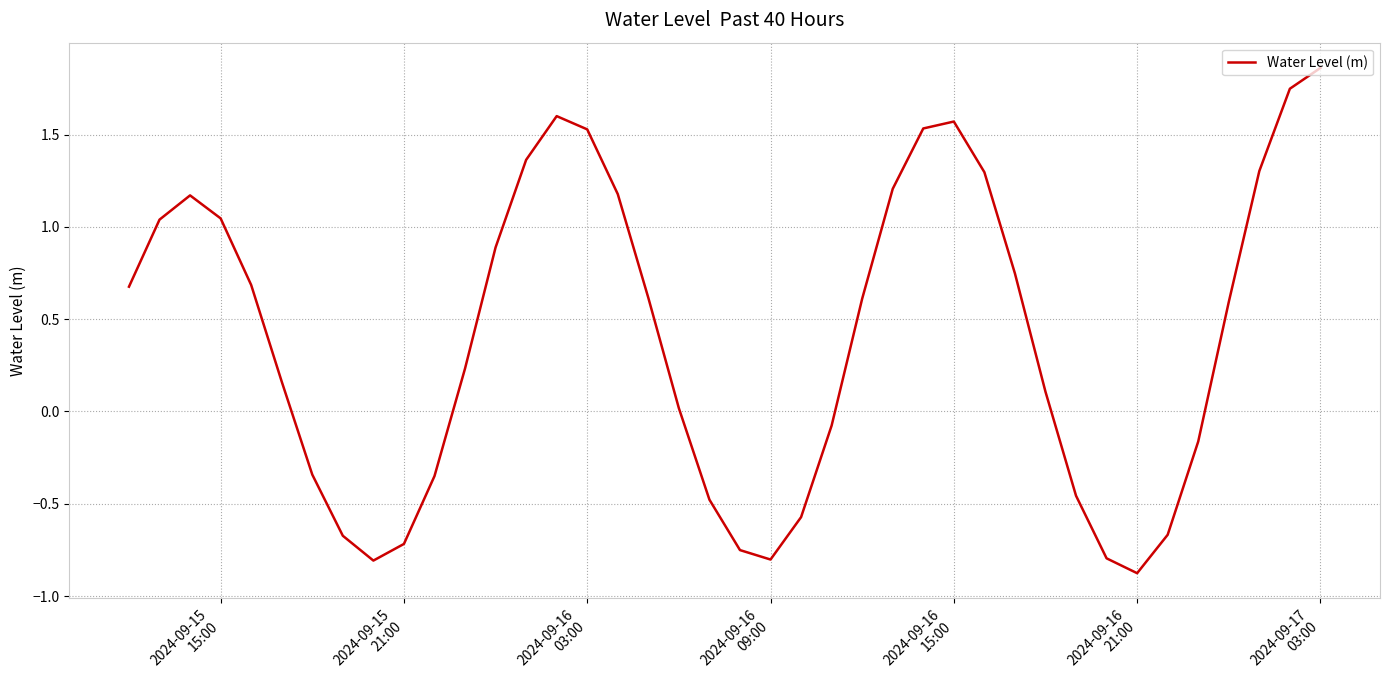

What is the difference between the maximum and minimum values?

2.7